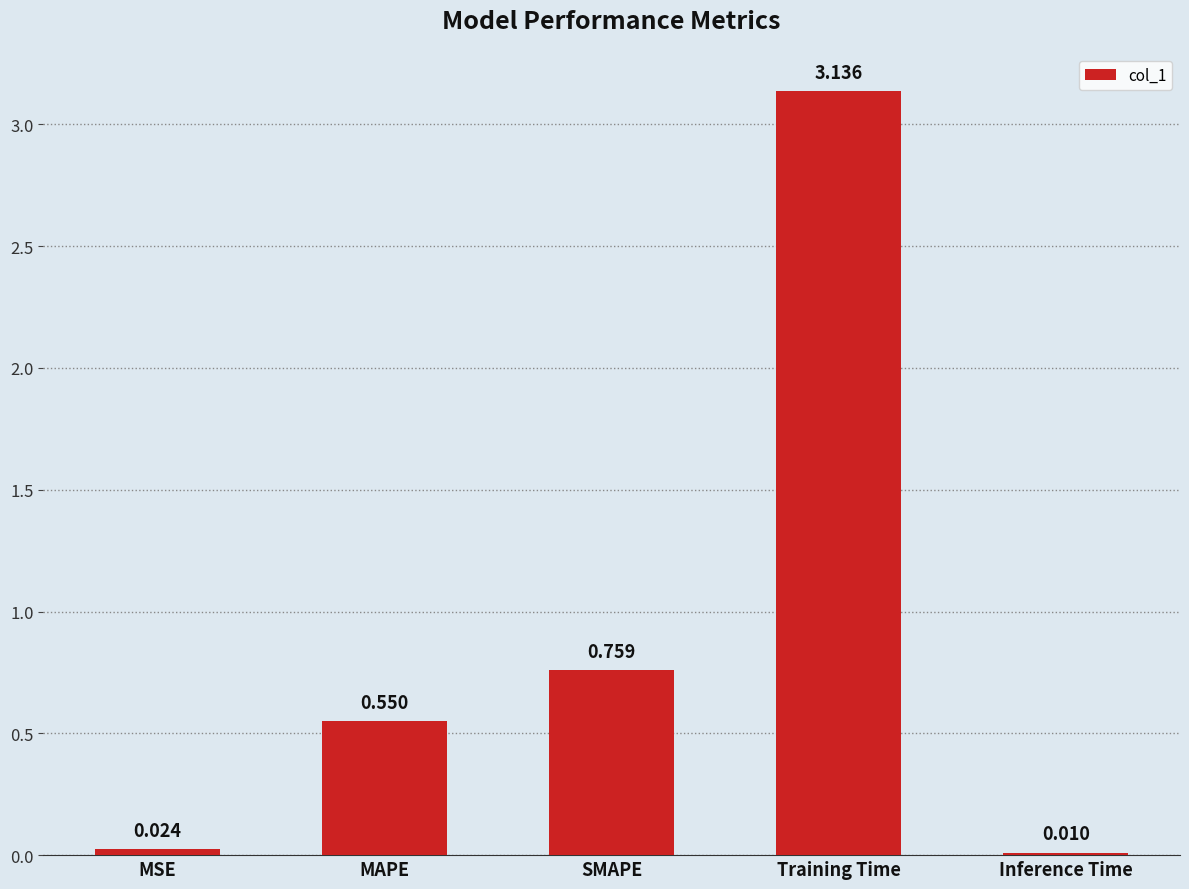

Does the chart contain stacked bars?

No